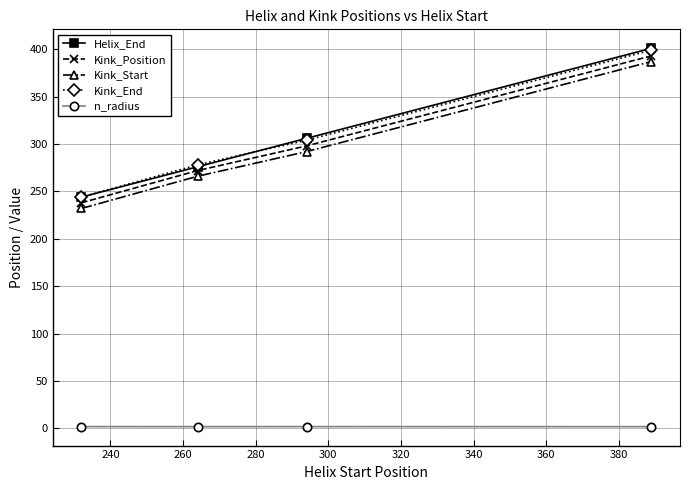

What is the lowest value of the Helix_End series?

244.0